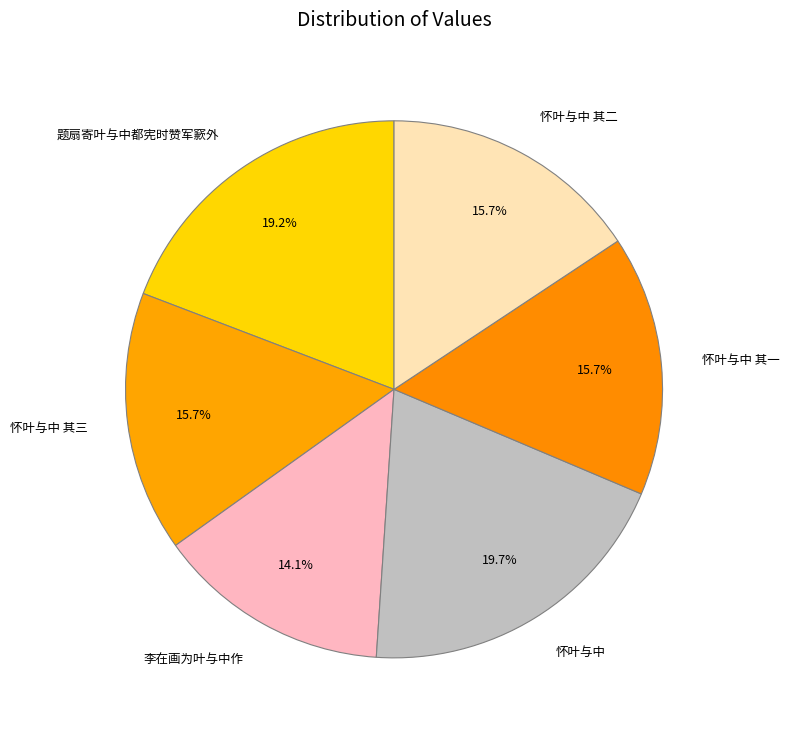

Does 李在画为叶与中作 account for over 50% of the chart?

No